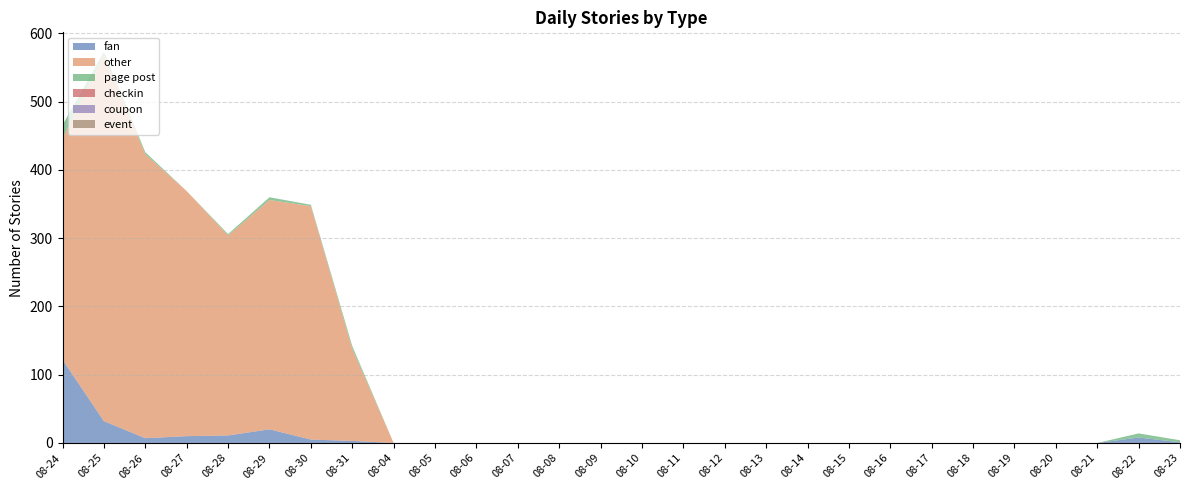

Reading left to right, extract all data points from this chart.

fan: 08-24=122	08-25=32	08-26=7	08-27=10	08-28=11	08-29=20	08-30=5	08-31=3	08-04=0	08-05=0	08-06=0	08-07=0	08-08=0	08-09=0	08-10=0	08-11=0	08-12=0	08-13=0	08-14=0	08-15=0	08-16=0	08-17=0	08-18=0	08-19=0	08-20=0	08-21=0	08-22=8	08-23=1
other: 08-24=324	08-25=536	08-26=416	08-27=359	08-28=293	08-29=336	08-30=342	08-31=135	08-04=0	08-05=0	08-06=0	08-07=0	08-08=0	08-09=0	08-10=0	08-11=0	08-12=0	08-13=0	08-14=0	08-15=0	08-16=0	08-17=0	08-18=0	08-19=0	08-20=0	08-21=0	08-22=0	08-23=0
page post: 08-24=20	08-25=5	08-26=3	08-27=0	08-28=2	08-29=4	08-30=2	08-31=4	08-04=0	08-05=0	08-06=0	08-07=0	08-08=0	08-09=0	08-10=0	08-11=0	08-12=0	08-13=0	08-14=0	08-15=0	08-16=0	08-17=0	08-18=0	08-19=0	08-20=0	08-21=0	08-22=6	08-23=3
checkin: 08-24=0	08-25=0	08-26=0	08-27=0	08-28=0	08-29=0	08-30=0	08-31=0	08-04=0	08-05=0	08-06=0	08-07=0	08-08=0	08-09=0	08-10=0	08-11=0	08-12=0	08-13=0	08-14=0	08-15=0	08-16=0	08-17=0	08-18=0	08-19=0	08-20=0	08-21=0	08-22=0	08-23=0
coupon: 08-24=0	08-25=0	08-26=0	08-27=0	08-28=0	08-29=0	08-30=0	08-31=0	08-04=0	08-05=0	08-06=0	08-07=0	08-08=0	08-09=0	08-10=0	08-11=0	08-12=0	08-13=0	08-14=0	08-15=0	08-16=0	08-17=0	08-18=0	08-19=0	08-20=0	08-21=0	08-22=0	08-23=0
event: 08-24=0	08-25=0	08-26=0	08-27=0	08-28=0	08-29=0	08-30=0	08-31=0	08-04=0	08-05=0	08-06=0	08-07=0	08-08=0	08-09=0	08-10=0	08-11=0	08-12=0	08-13=0	08-14=0	08-15=0	08-16=0	08-17=0	08-18=0	08-19=0	08-20=0	08-21=0	08-22=0	08-23=0